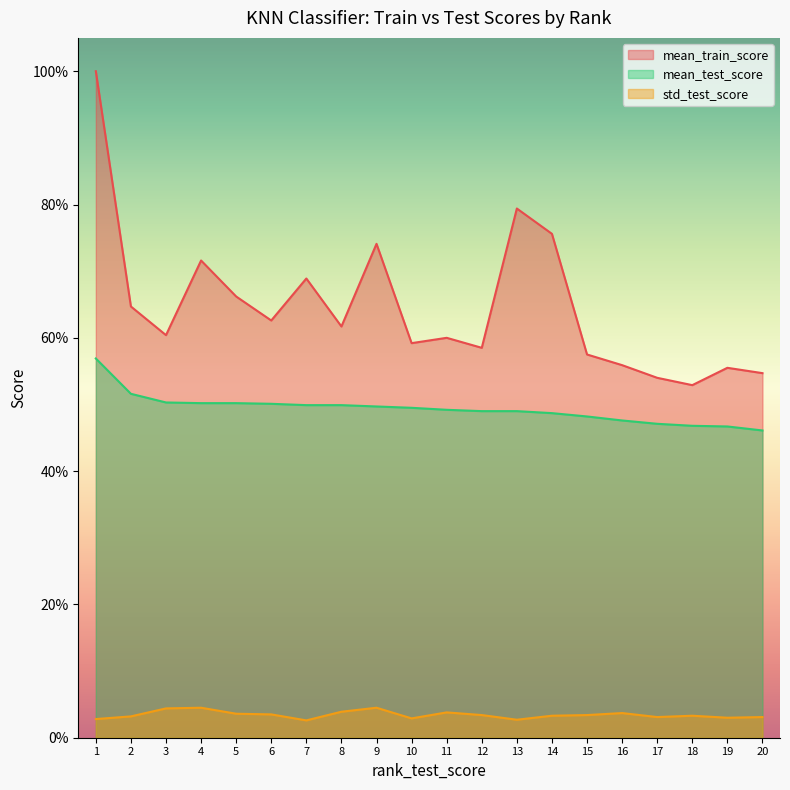

What is the difference between the highest and lowest values at 20?

0.5